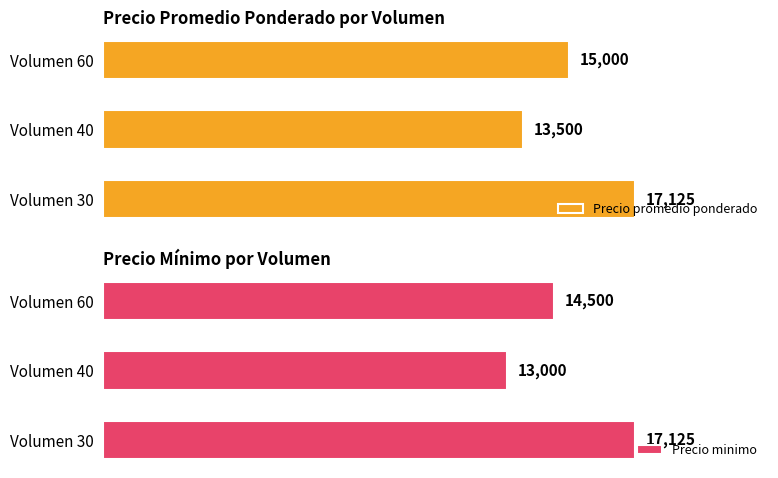

What are all the series names shown in the legend?

Precio promedio ponderado, Precio minimo